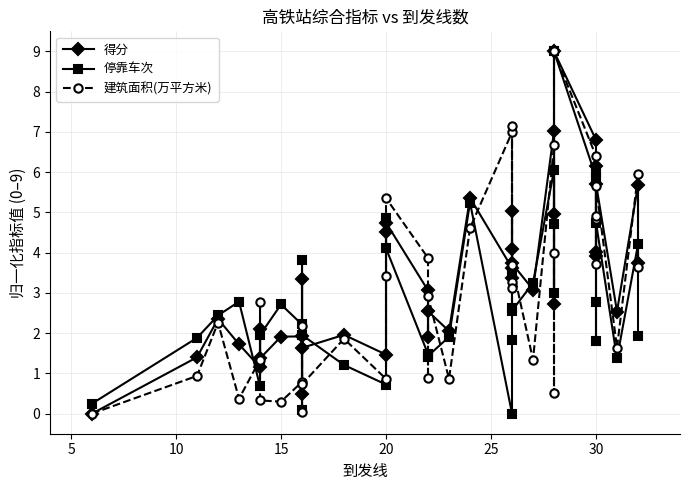

Reading left to right, transcribe all the data shown in this chart.

得分: 0.0	1.4	2.4	1.7	1.1	2.1	1.4	1.9	1.9	0.5	3.3	1.6	2.0	1.5	4.5	4.7	3.1	1.9	2.5	2.1	5.4	3.6	3.4	5.0	4.1	3.7	3.1	7.0	5.0	2.7	9.0	6.8	3.9	4.0	6.2	5.7	2.5	5.7	3.7
停靠车次: 0.2	1.9	2.4	2.8	0.7	1.2	2.0	2.7	2.2	0.1	3.8	2.0	1.2	0.7	4.9	4.1	1.5	1.4	1.4	1.9	5.2	0.0	1.8	2.6	3.5	2.6	3.2	6.1	4.7	3.0	9.0	5.9	2.8	1.8	6.0	4.7	1.4	4.2	1.9
建筑面积(万平方米): 0.0	0.9	2.3	0.4	1.3	2.8	0.3	0.3	0.8	0.0	2.2	0.7	1.9	0.9	3.4	5.4	3.9	0.9	2.9	0.9	4.6	7.0	3.3	7.1	3.1	3.7	1.3	6.7	4.0	0.5	9.0	6.4	3.7	4.8	4.9	5.7	1.6	6.0	3.6